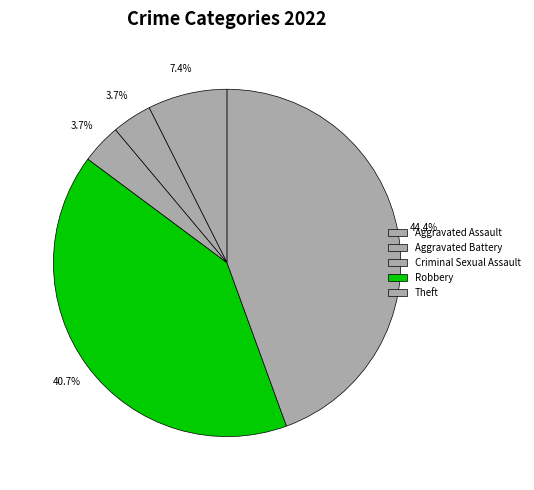

Does Robbery account for over 50% of the chart?

No